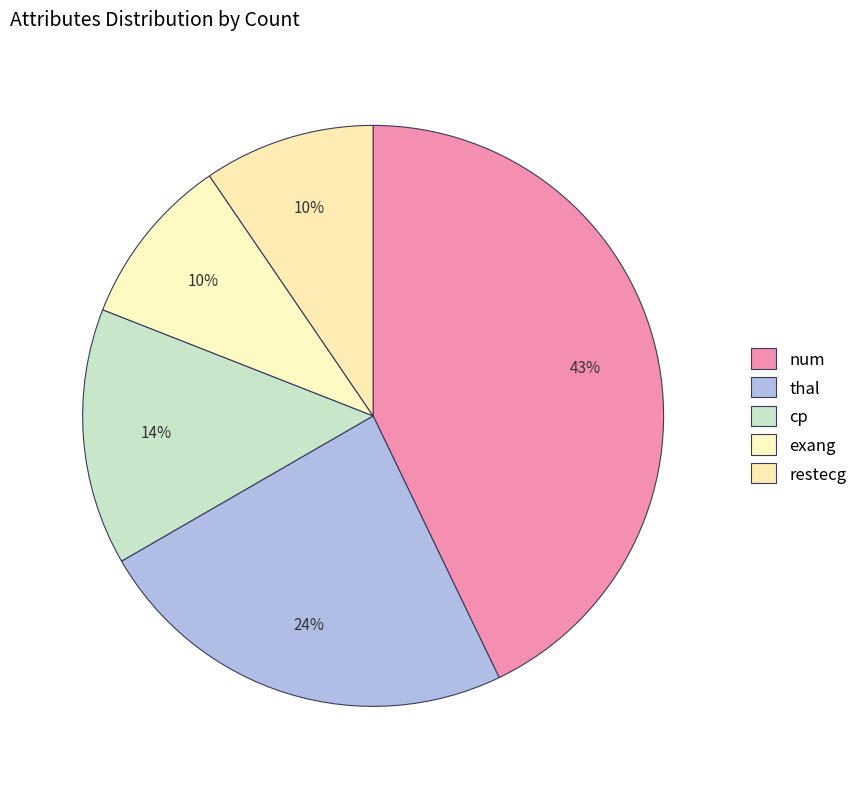

Between exang and thal, which is larger?

thal